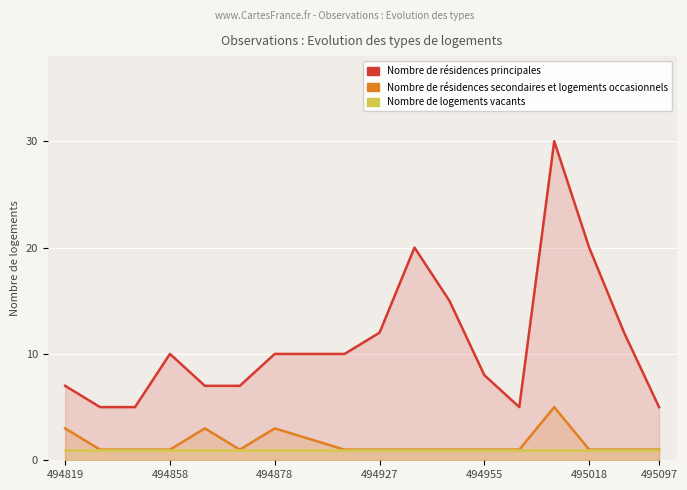

What is the difference between the maximum and minimum values in the Nombre de résidences principales series?

25